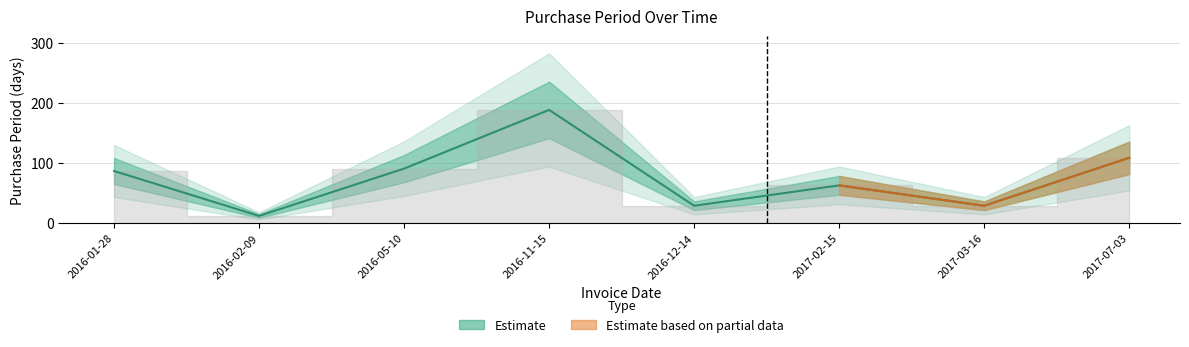

Rank the categories by value from lowest to highest.

2016-02-09, 2016-12-14, 2017-03-16, 2017-02-15, 2016-01-28, 2016-05-10, 2017-07-03, 2016-11-15